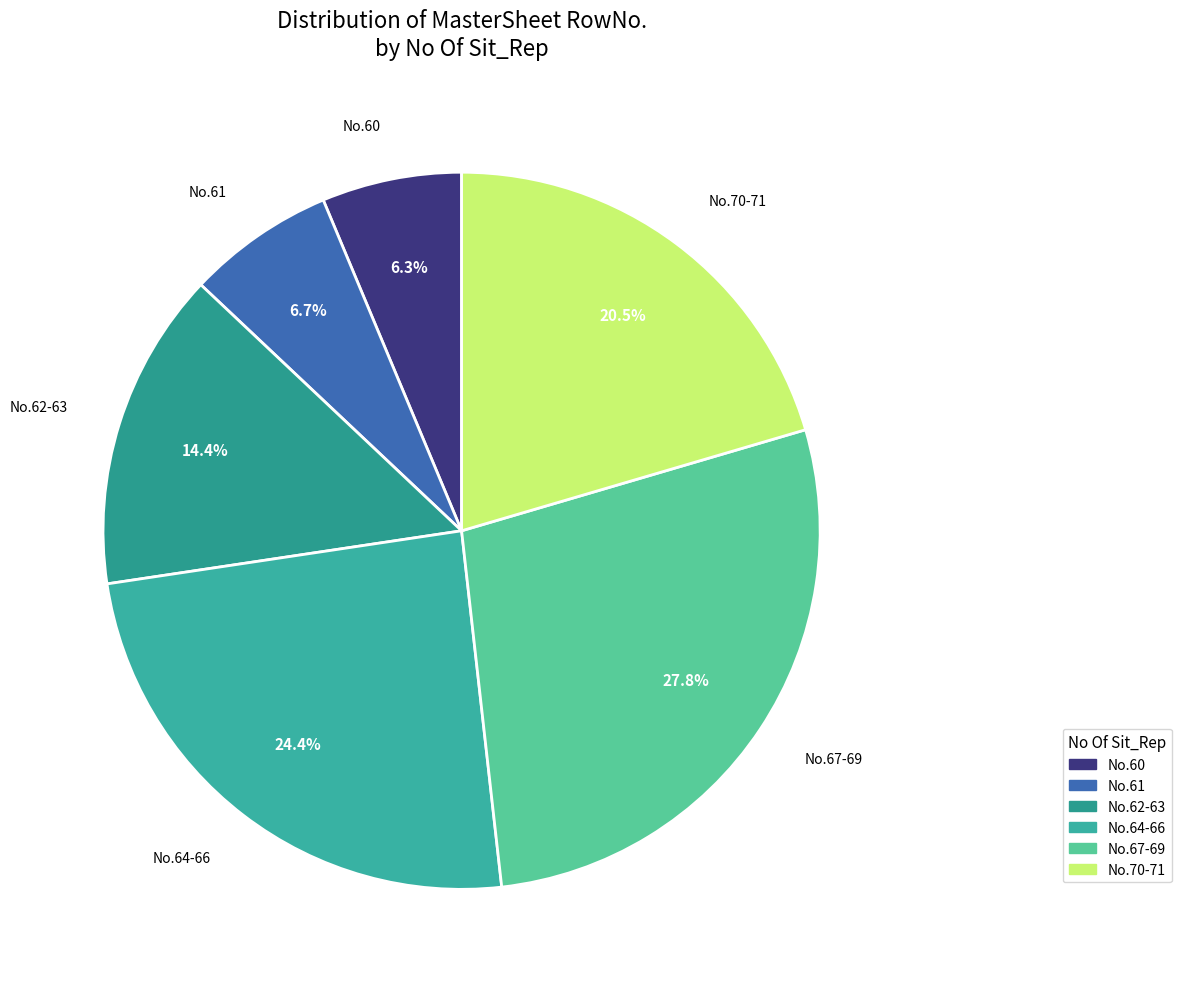

To the nearest percent, what is the average slice percentage?

17%